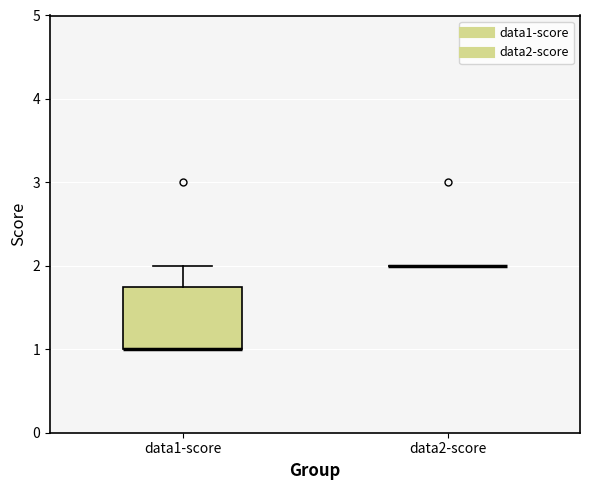

Reading left to right, transcribe this box plot: for each box, give where its median line is, the range the box spans, and where its two whiskers end, as read against the y-axis. The values are not printed on the chart, so give them approximately, as read against the axis.

data1-score: median 1.0 (drawn on the box's lower edge), box 1.0 to 1.8, whiskers 1.0 to 2.0
data2-score: box collapsed to a line at 2.0, whiskers 2.0 to 2.0